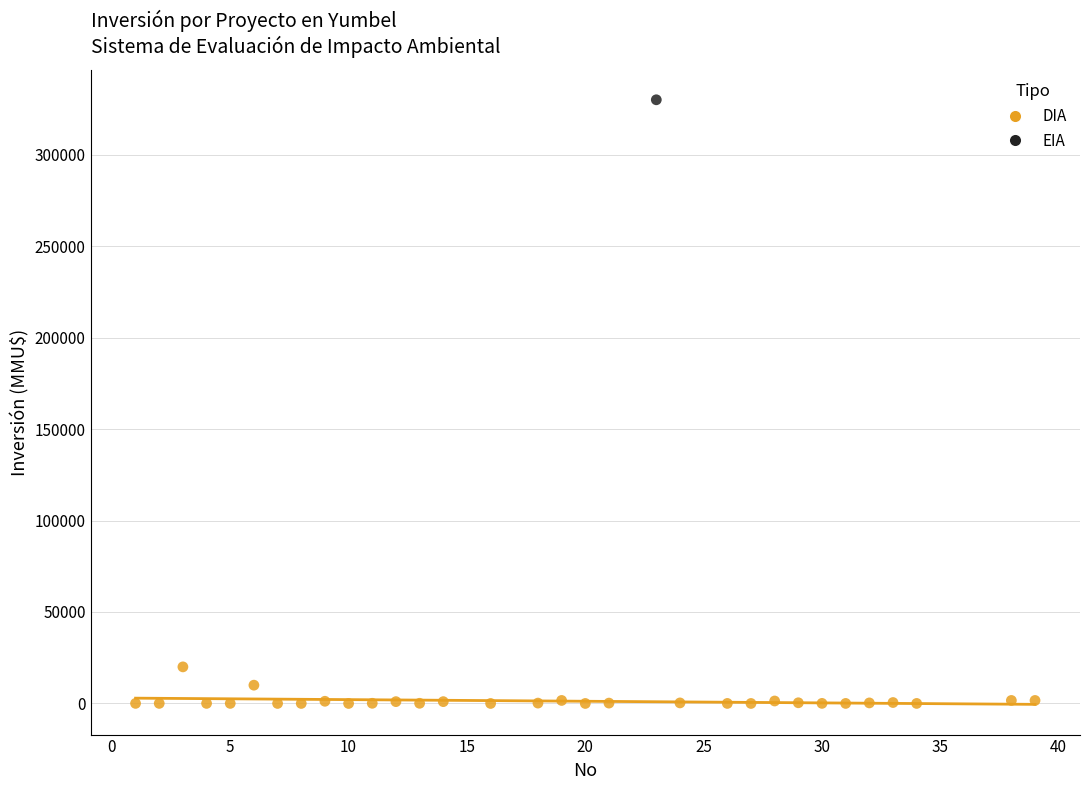

What are all the series names shown in the legend?

DIA, EIA